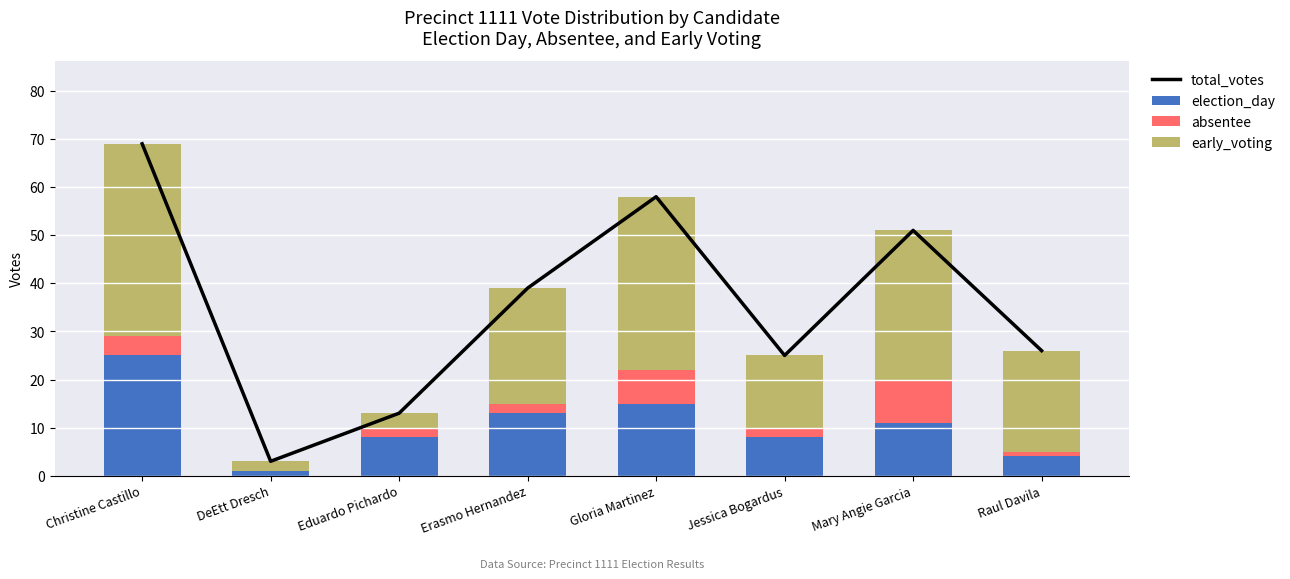

Reading left to right, list all the values displayed in this chart.

total_votes: Christine Castillo=69	DeEtt Dresch=3	Eduardo Pichardo=13	Erasmo Hernandez=39	Gloria Martinez=58	Jessica Bogardus=25	Mary Angie Garcia=51	Raul Davila=26
election_day: Christine Castillo=25	DeEtt Dresch=1	Eduardo Pichardo=8	Erasmo Hernandez=13	Gloria Martinez=15	Jessica Bogardus=8	Mary Angie Garcia=11	Raul Davila=4
absentee: Christine Castillo=4	DeEtt Dresch=0	Eduardo Pichardo=2	Erasmo Hernandez=2	Gloria Martinez=7	Jessica Bogardus=2	Mary Angie Garcia=9	Raul Davila=1
early_voting: Christine Castillo=40	DeEtt Dresch=2	Eduardo Pichardo=3	Erasmo Hernandez=24	Gloria Martinez=36	Jessica Bogardus=15	Mary Angie Garcia=31	Raul Davila=21